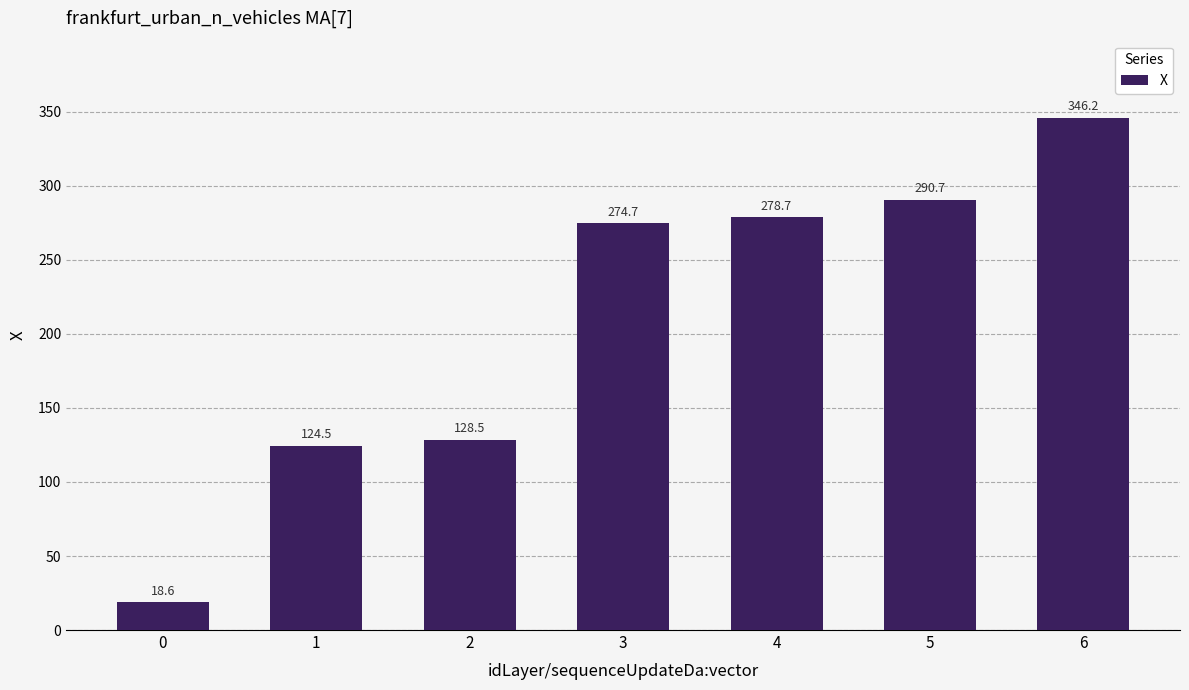

The chart shows a value of 274.7 at 3. True or false?

True